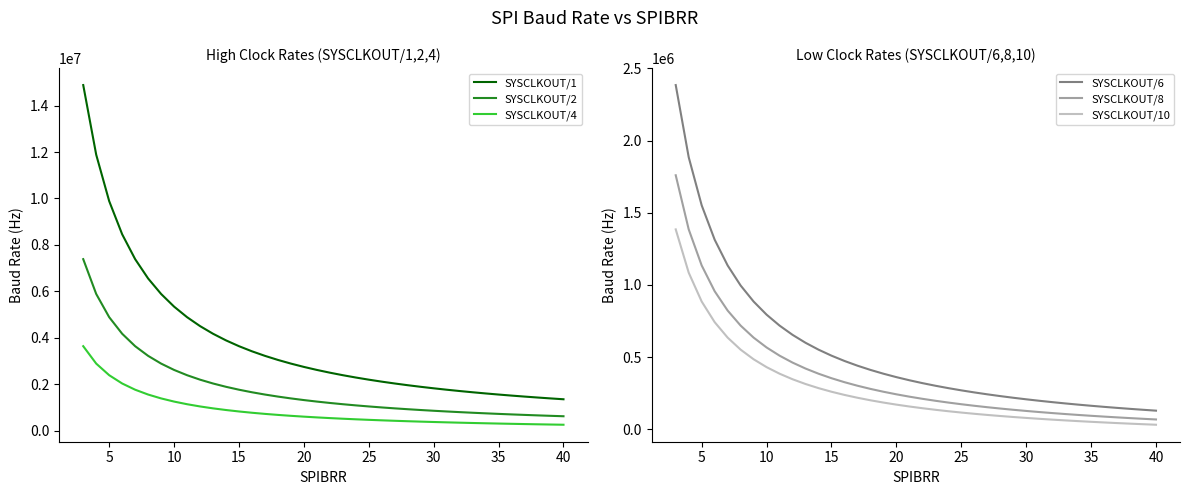

Which series has the largest range (max minus min)?

SYSCLKOUT/1